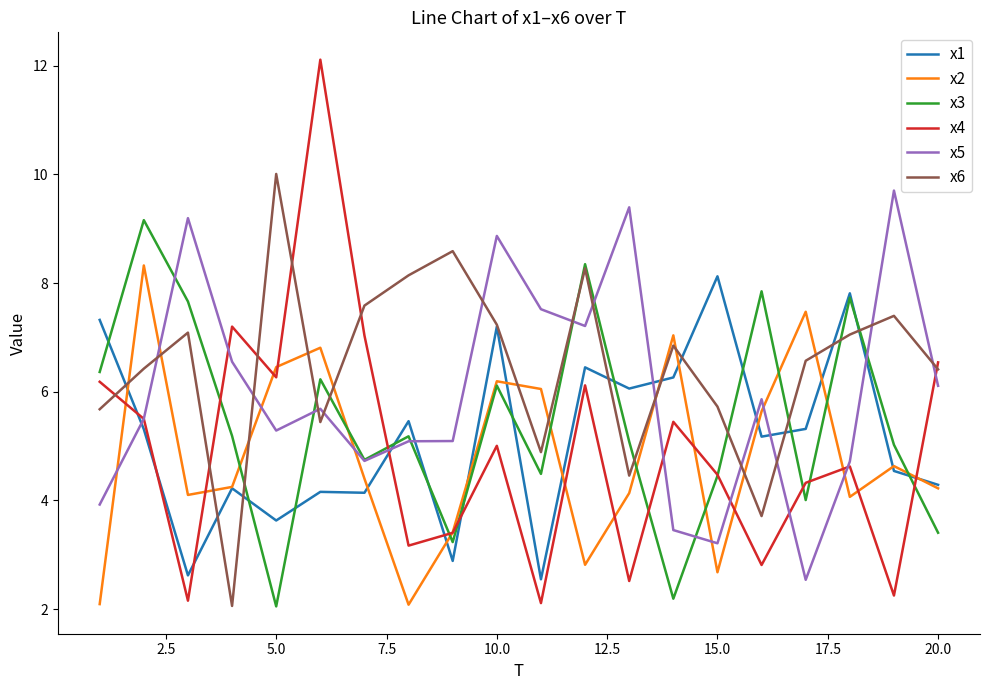

What is the minimum value for x5?

2.5